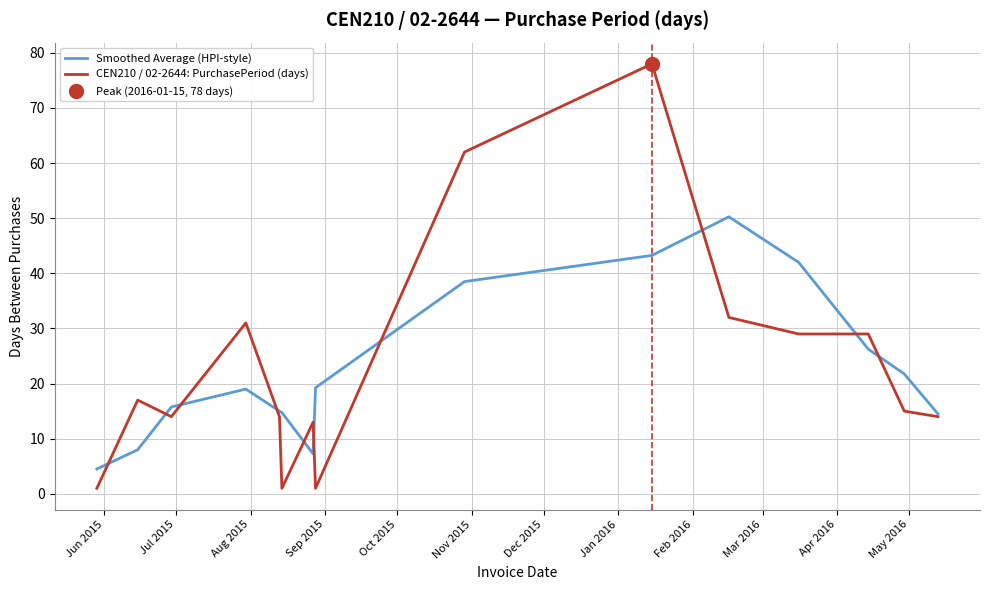

What is the value of the Smoothed Average (HPI-style) point at the 5th from the left?

15.0